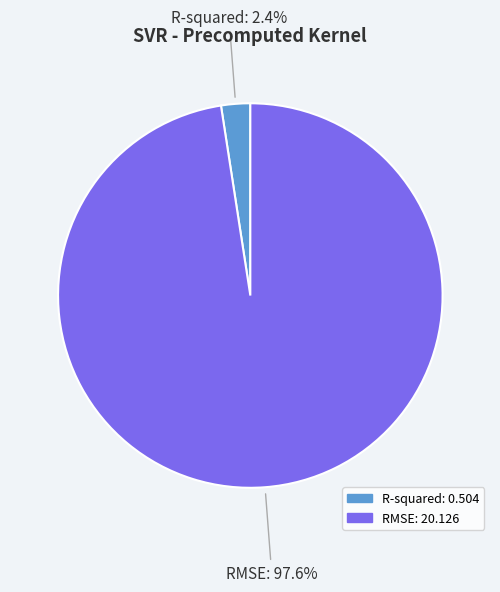

Is R-squared the majority of the pie?

No